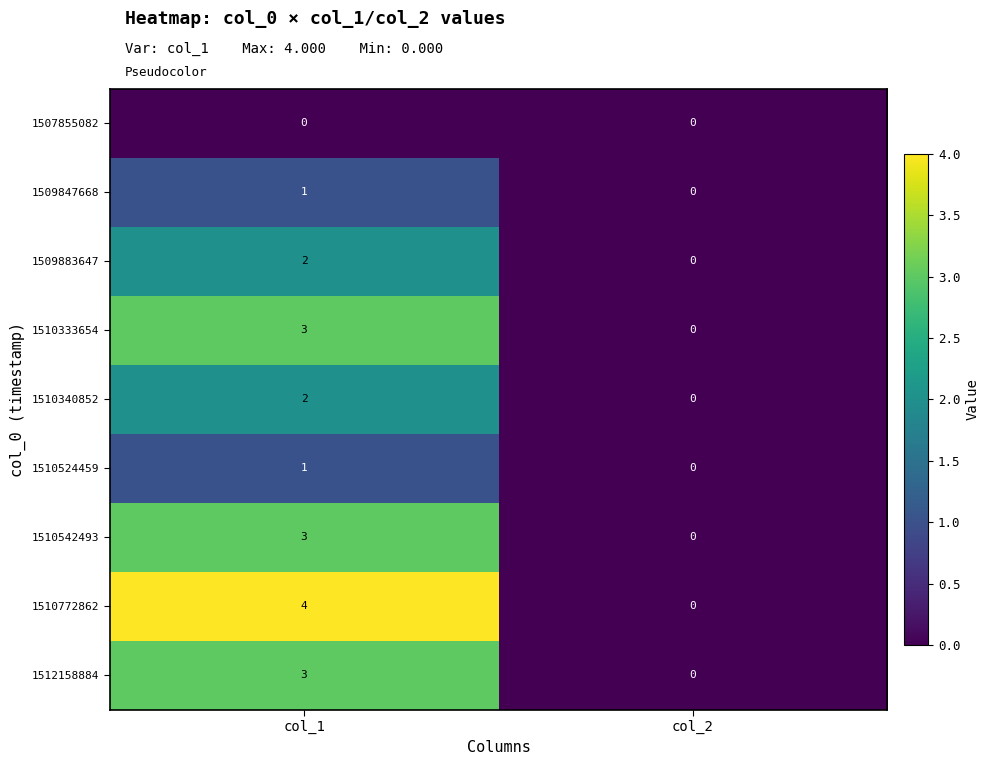

Count the number of data series in this chart.

9